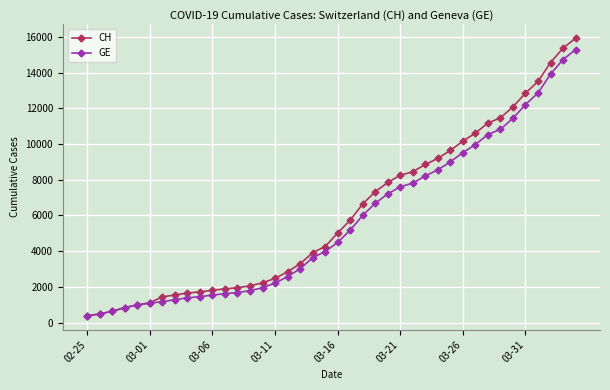

What is the value of the GE point at the 28th from the left?

8213